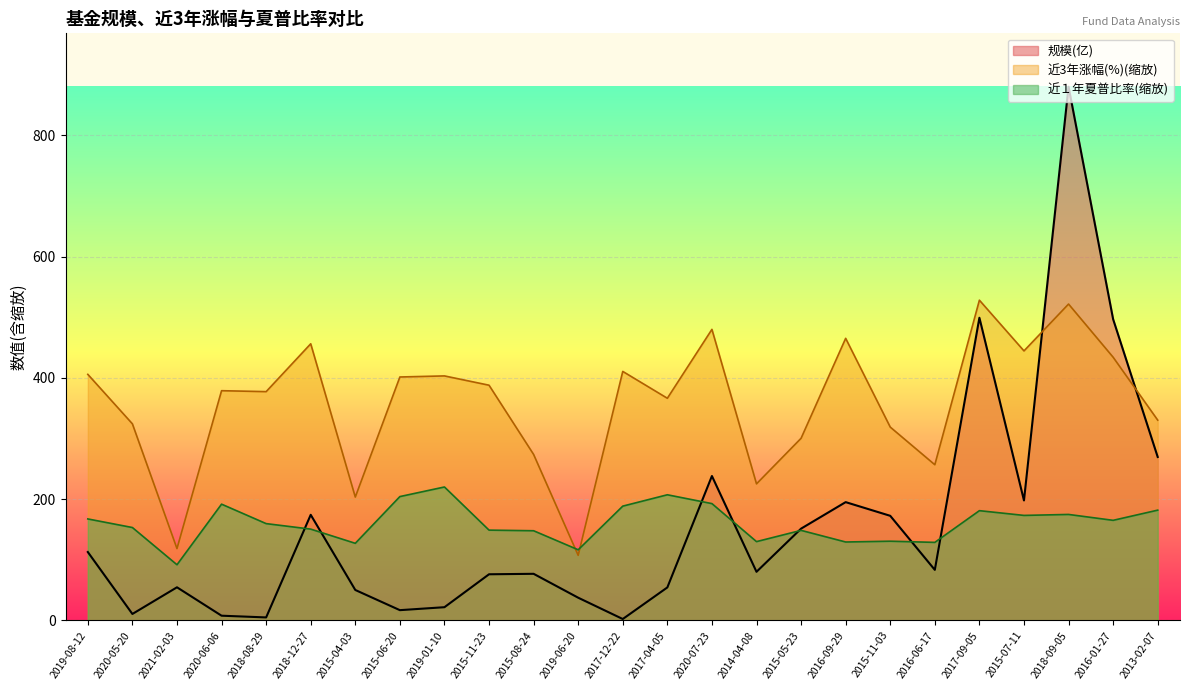

What is the label of the 14th point from the left?

2017-04-05